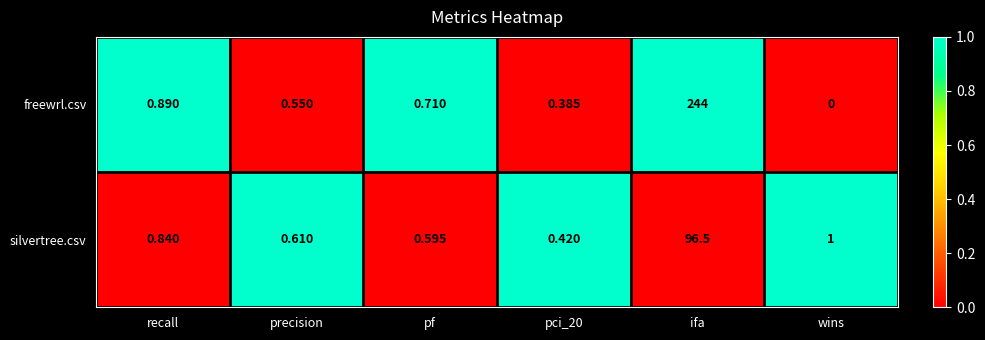

Is the value of silvertree.csv at wins greater than the value of freewrl.csv at precision?

Yes